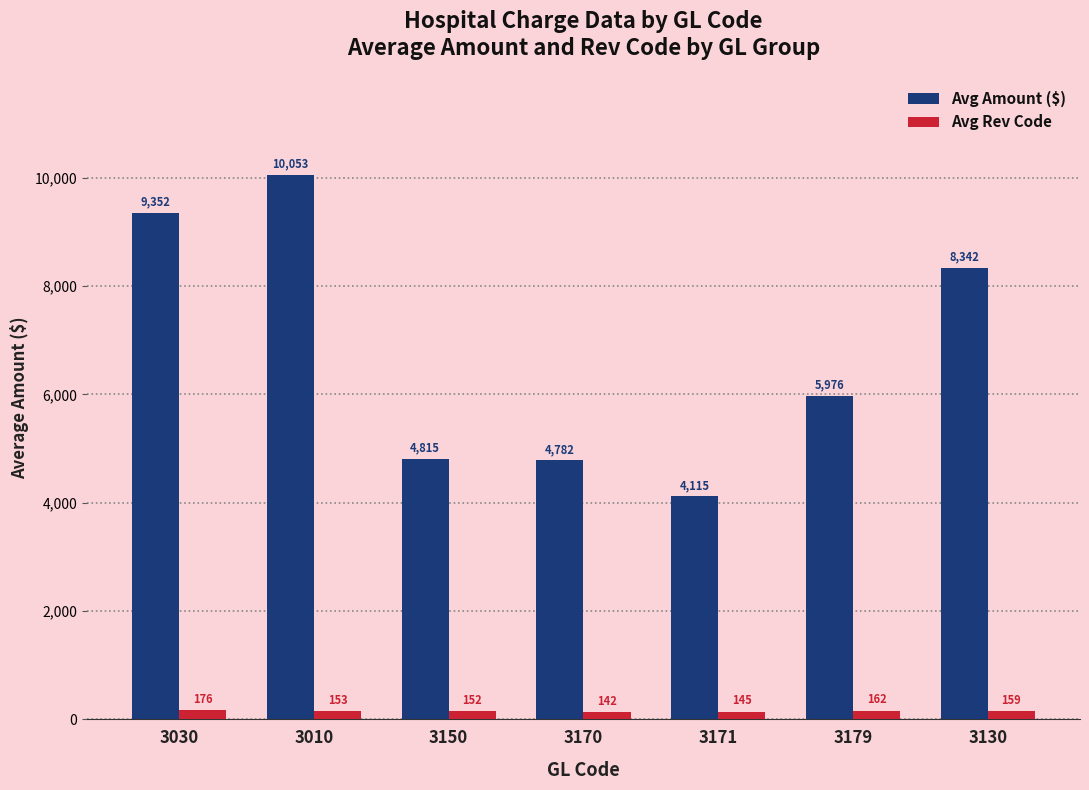

What is the difference between the maximum and minimum values in the Avg Amount ($) series?

5938